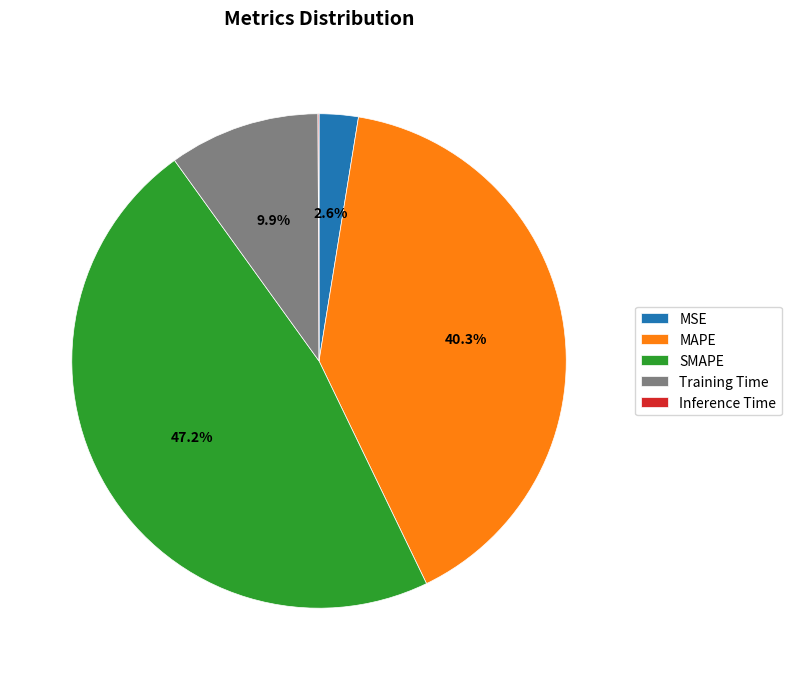

True or false: SMAPE accounts for 56% of the total.

False